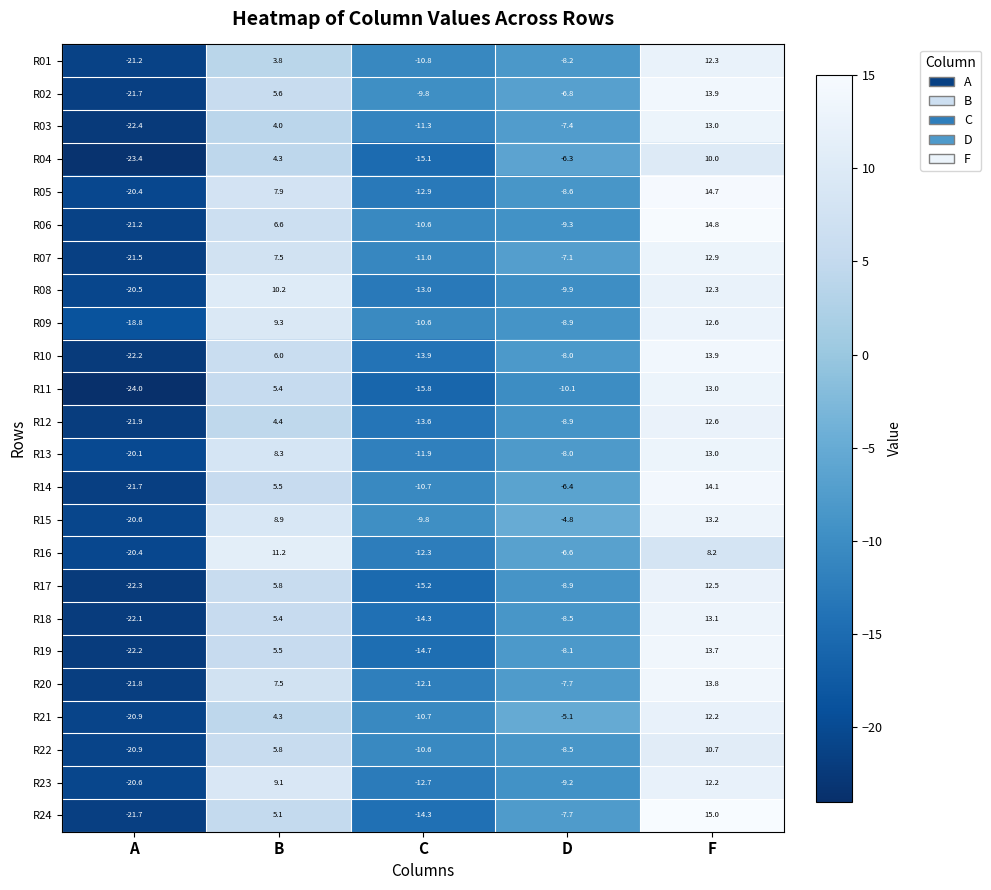

What is the difference between the R09 values at C and D?

1.7